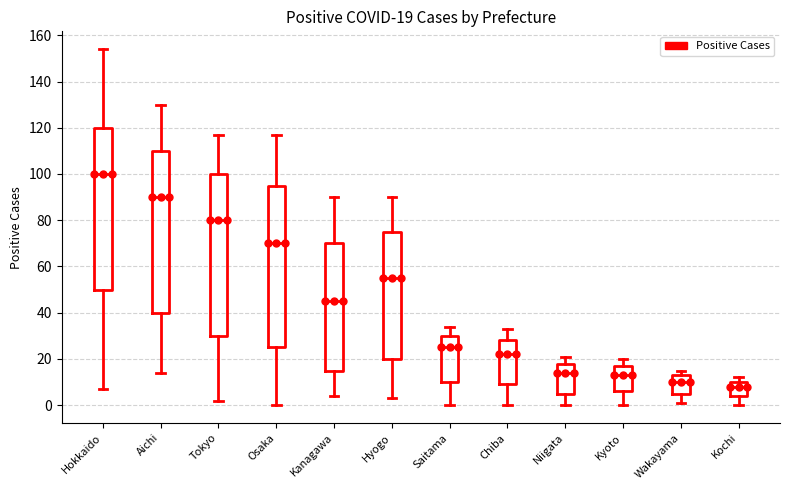

Which box's median line is the lowest?

Kochi